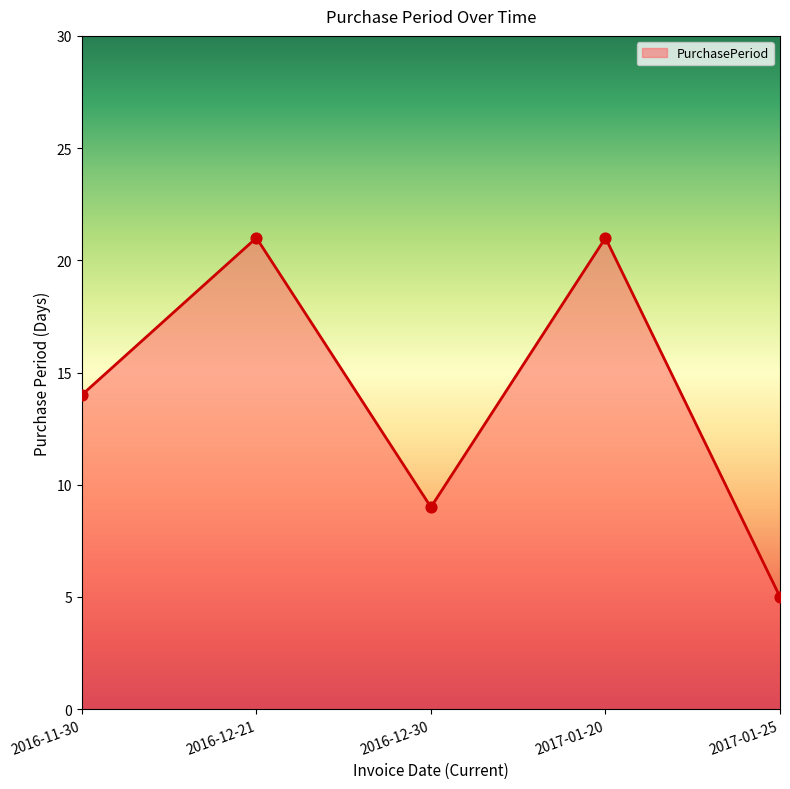

What is the change in value from 2016-11-30 to 2017-01-20?

+7